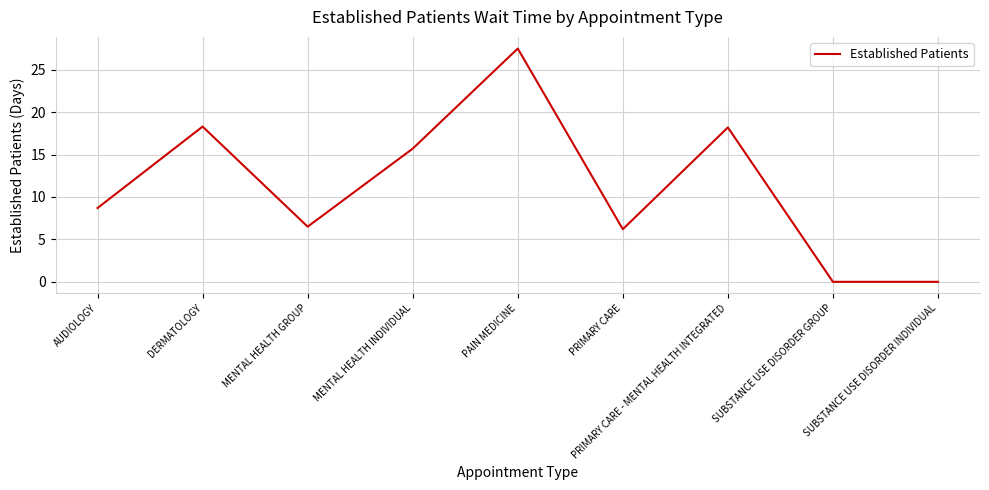

What is the difference between the values at PAIN MEDICINE and MENTAL HEALTH GROUP?

21.0